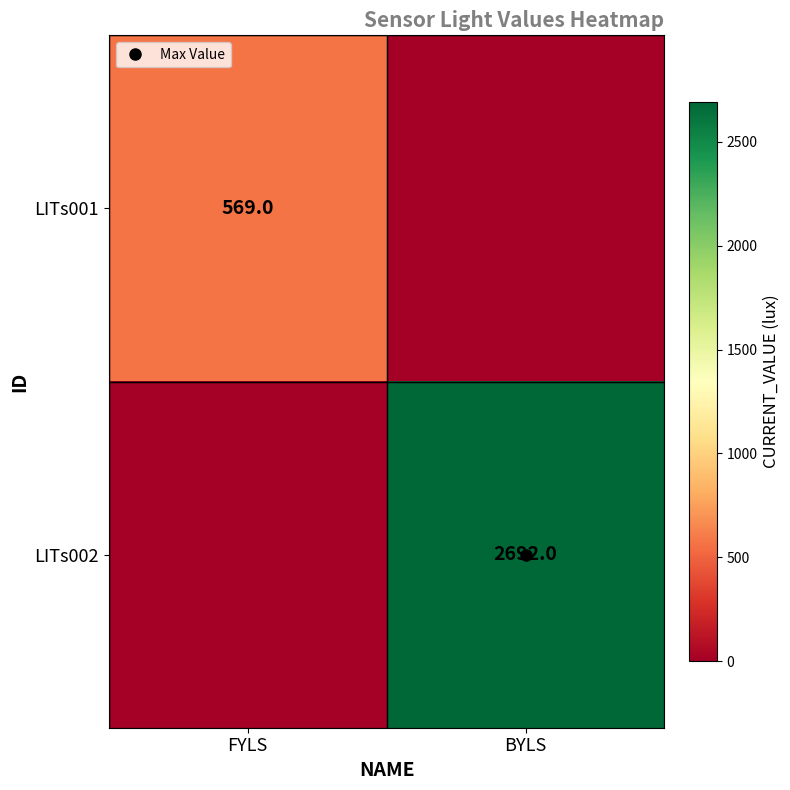

What is the sum of all LITs002 values?

2692